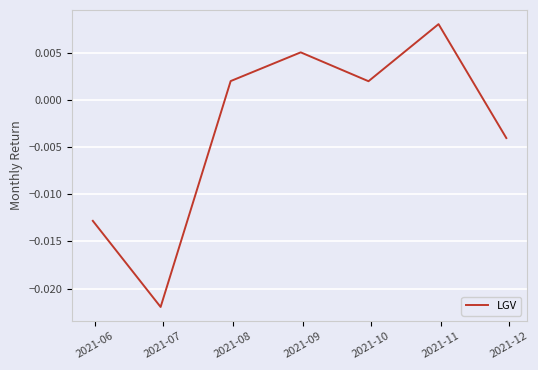

How many interior local peaks (higher than both neighbors) does the data have?

2